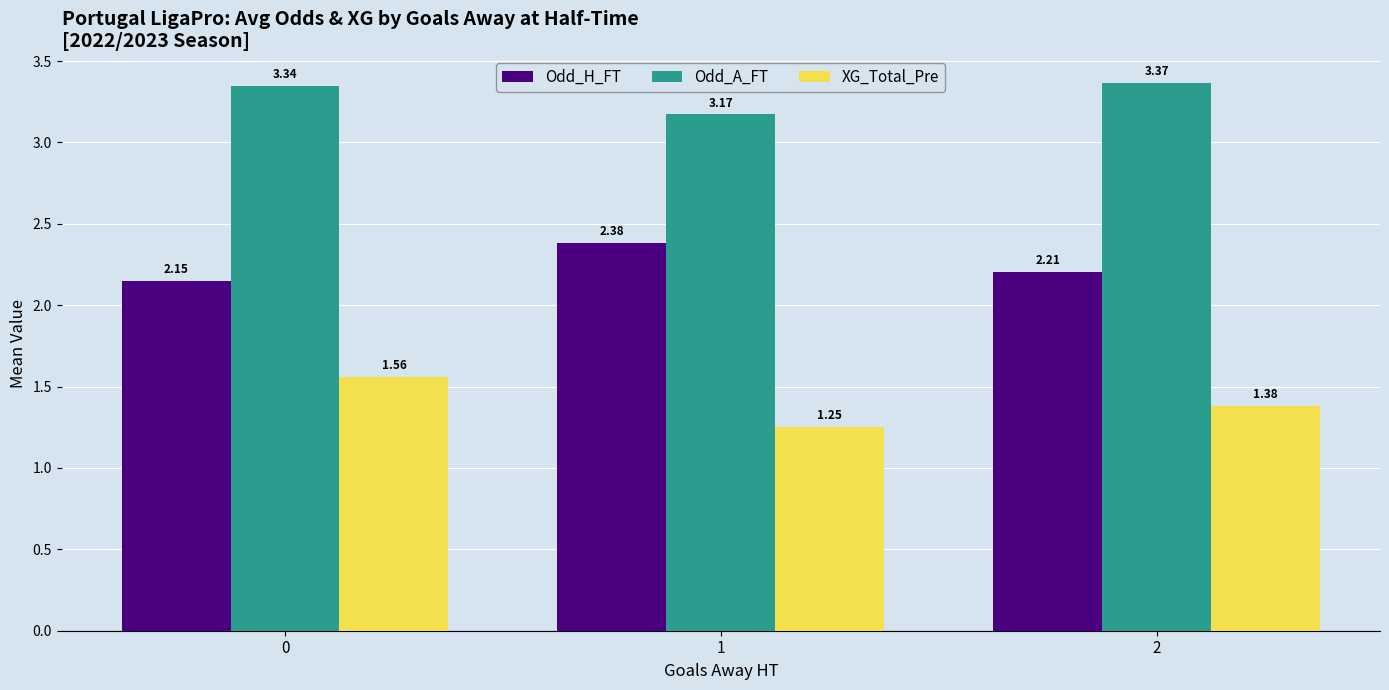

What is the sum of the XG_Total_Pre values at 1 and 2?

2.6